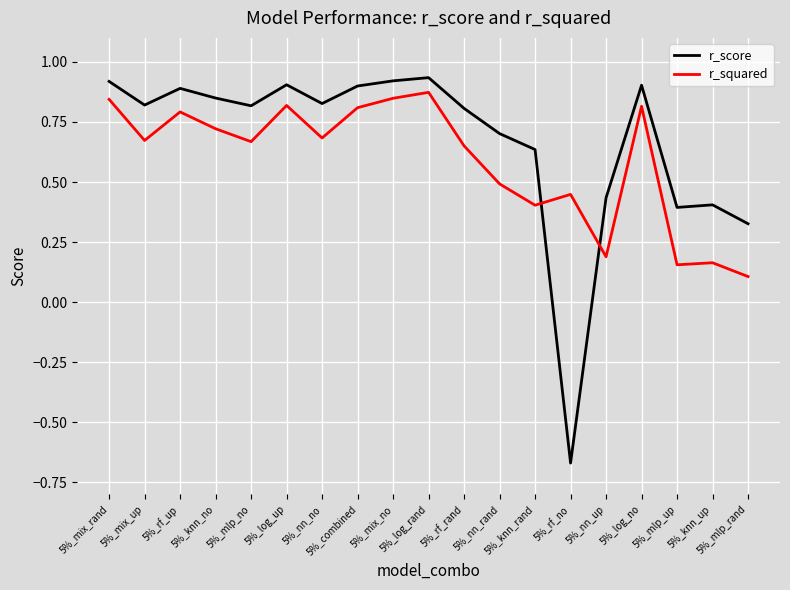

Rank the series by their average value, from highest to lowest.

r_score, r_squared